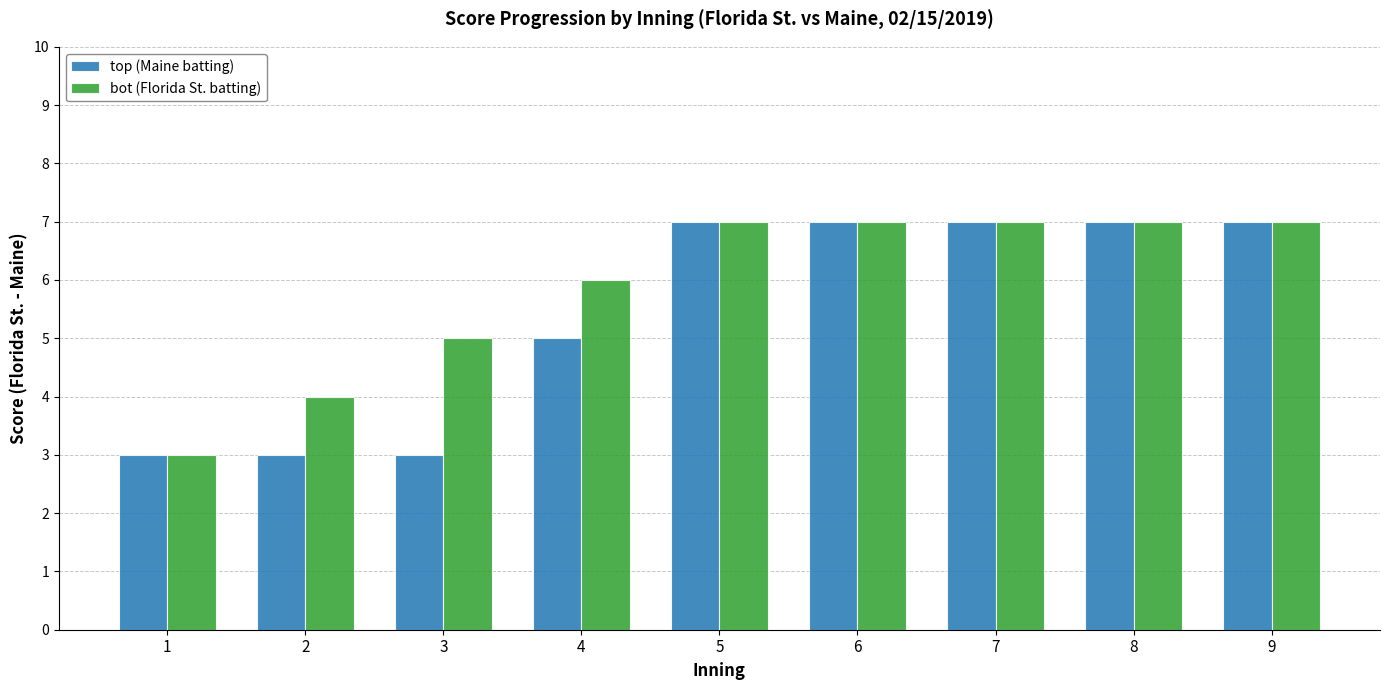

Which series has the largest total across all categories?

bot (Florida St. batting)